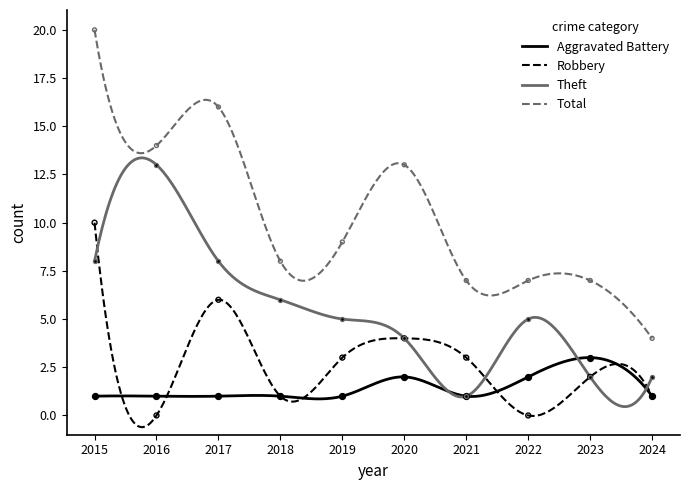

What is the total value across all series at 2023?

14